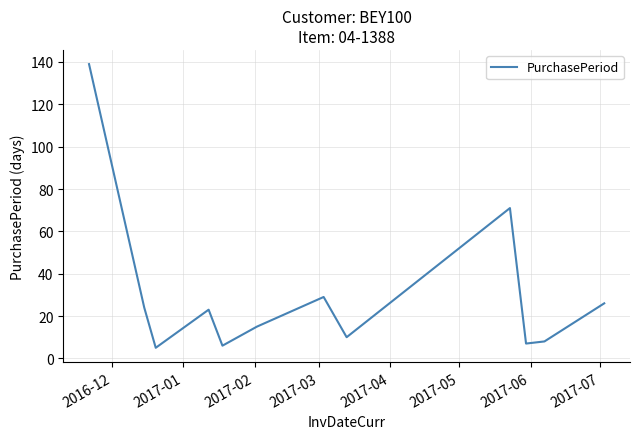

What is the minimum value shown in the chart?

5